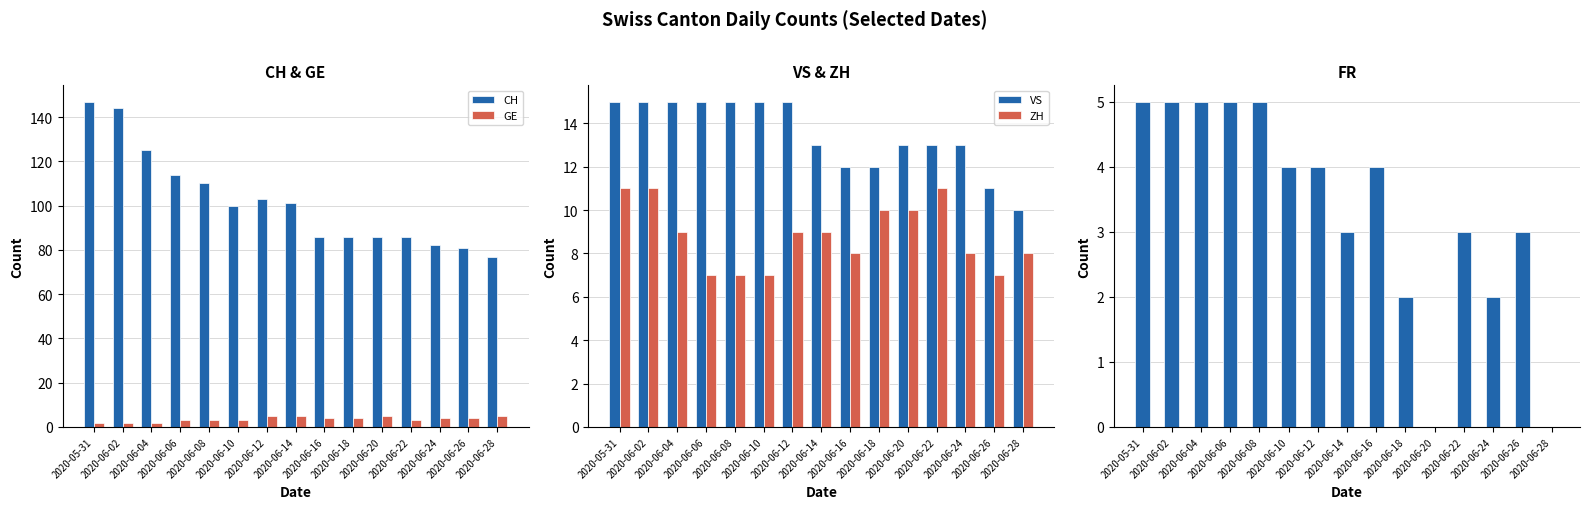

At how many categories does at least one series exceed 140?

2